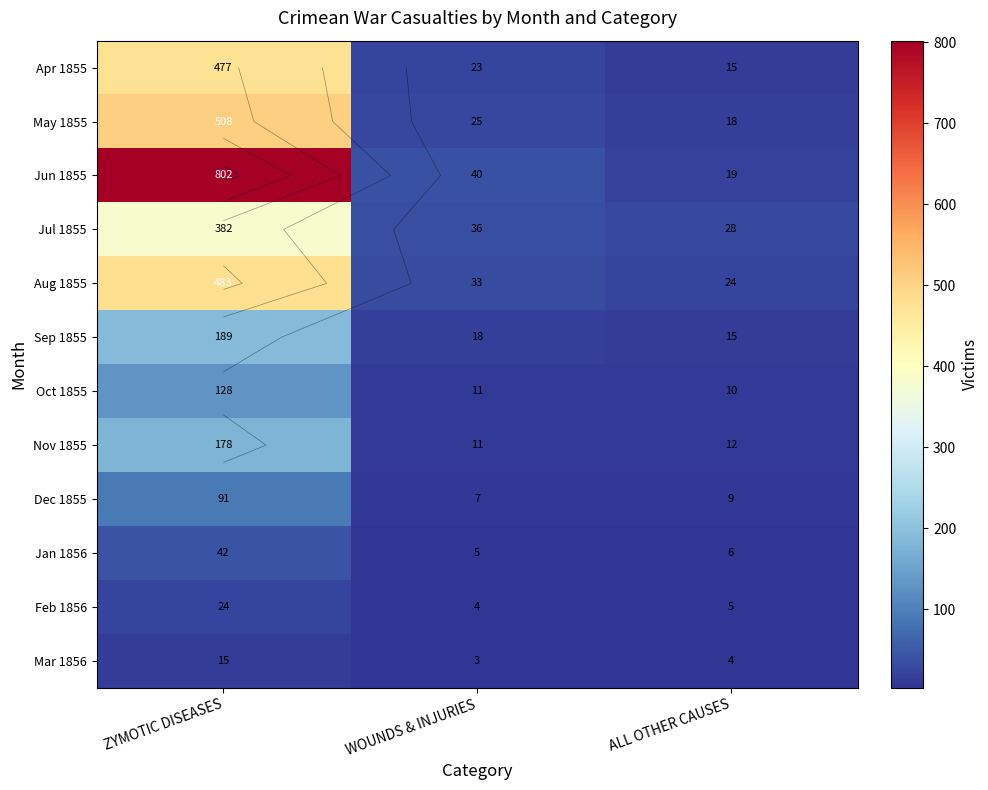

Where does the Oct 1855 series first go above 11?

ZYMOTIC DISEASES